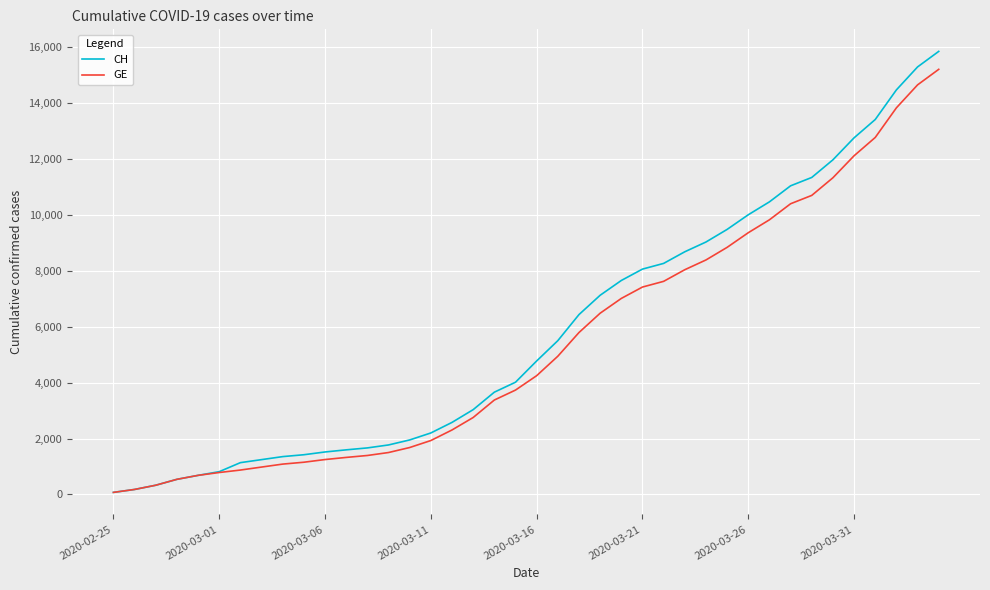

Is this an area chart (filled region under the line)?

No